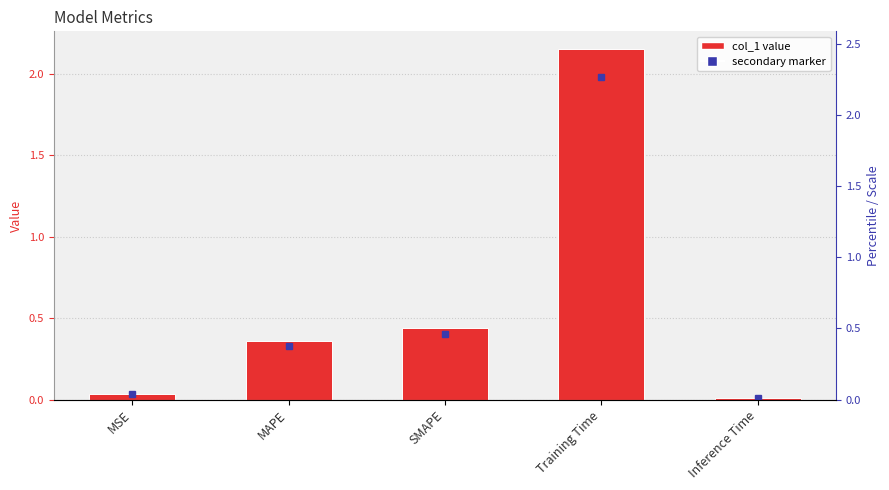

The value at Training Time is 2.2. True or false?

True